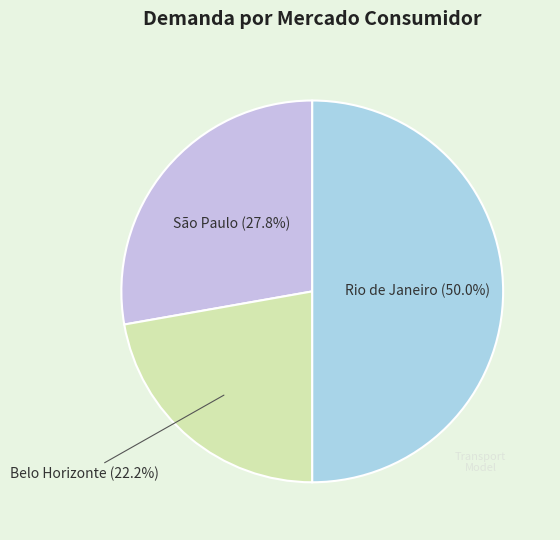

Count the number of slices in the pie.

3